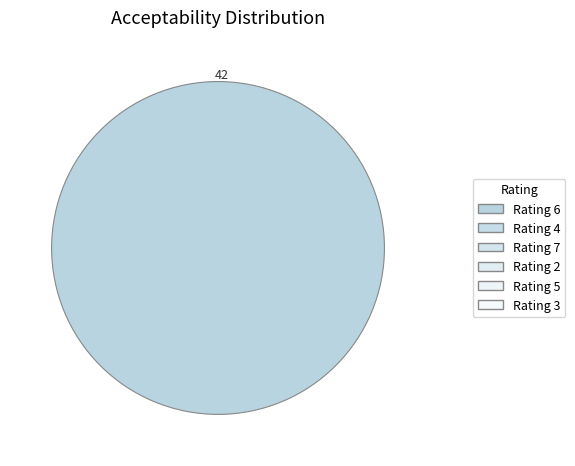

Which slice is the largest?

6